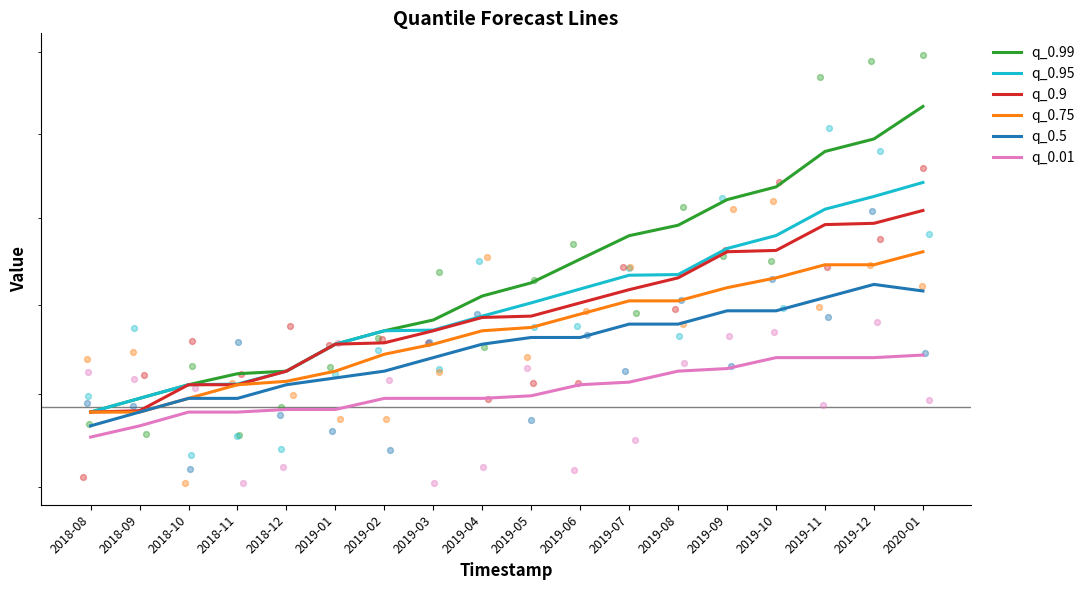

At how many categories does at least one series exceed 154?

18